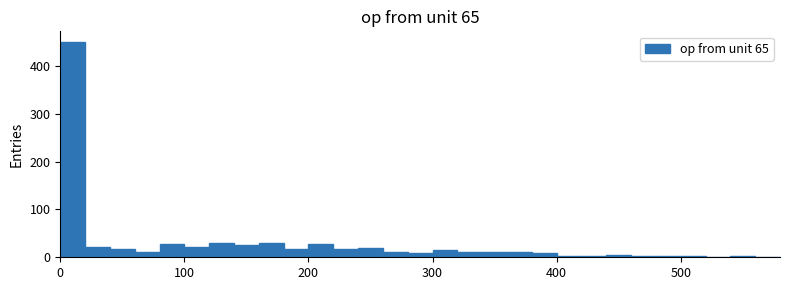

Around what value on the x-axis is the tallest bar? Give the approximate position of its centre, as read against the axis.

10